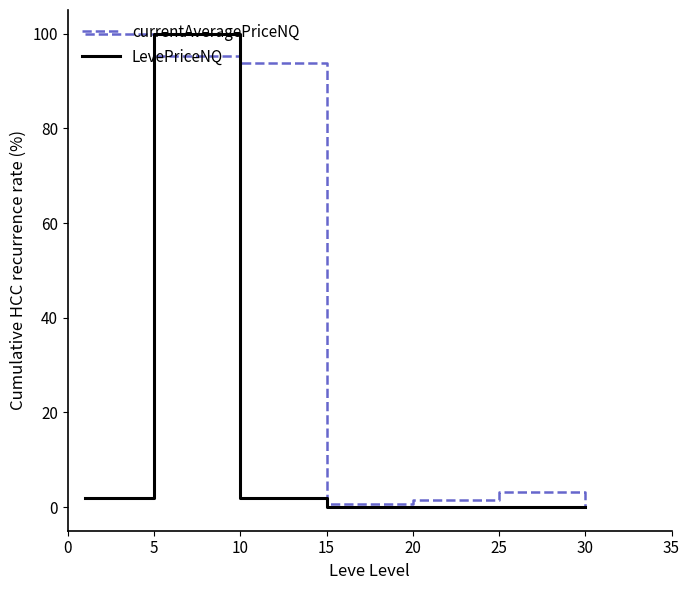

What is the average value of the LevePriceNQ series?

14.8